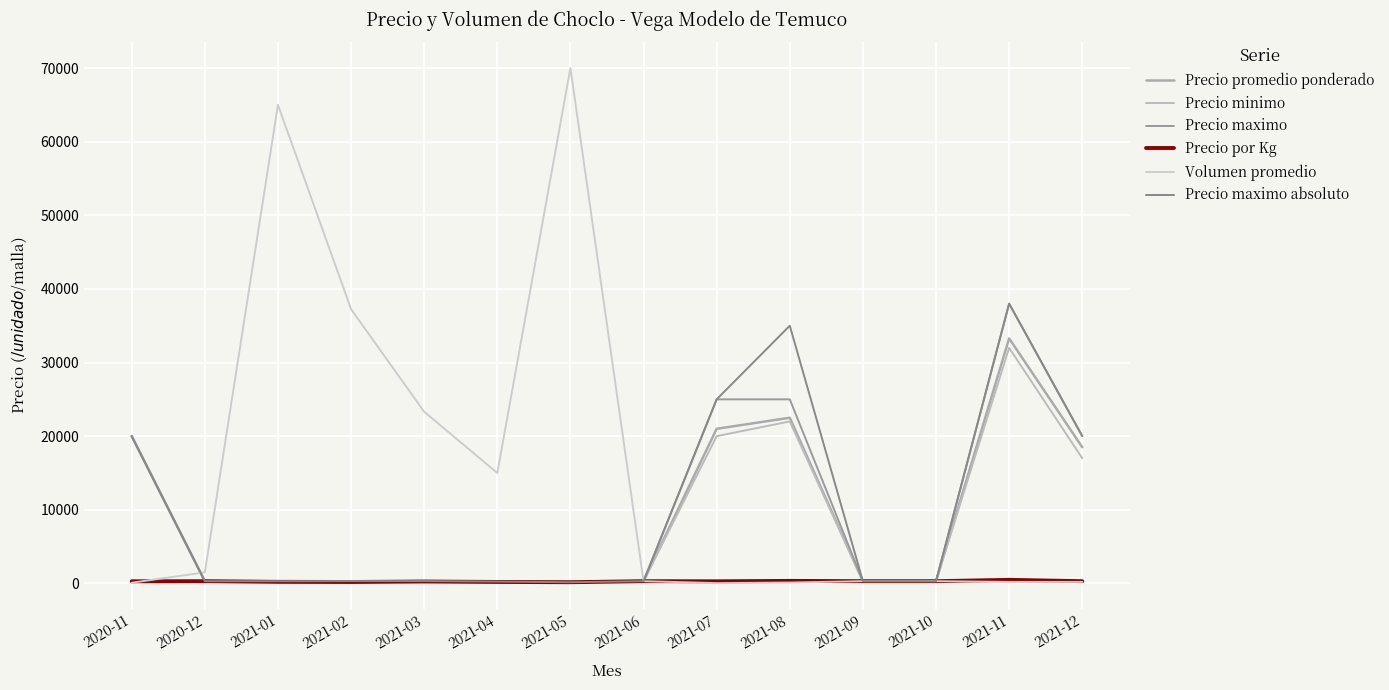

What is the difference between the second highest and minimum values in the Precio maximo absoluto series?

34840